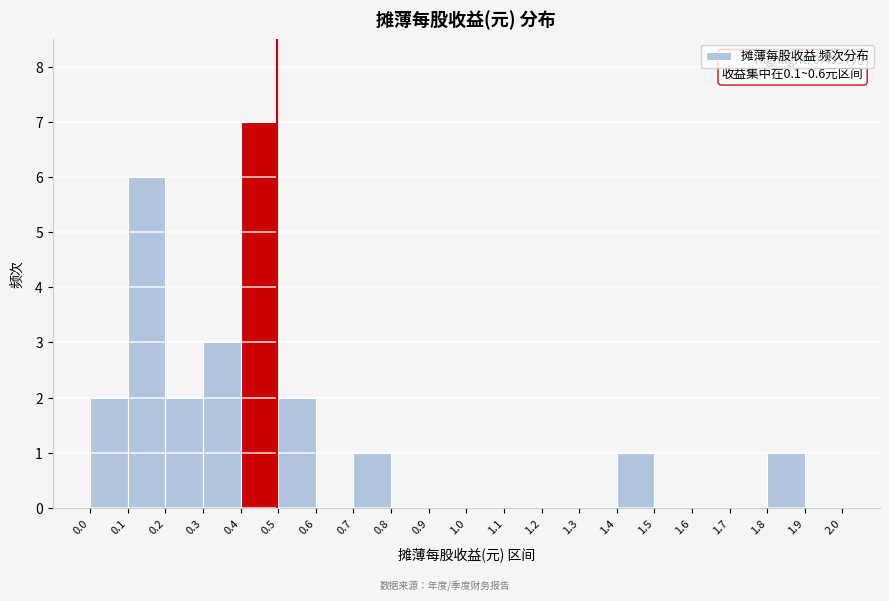

Which range on the x-axis has the tallest bar?

0.4 to 0.5